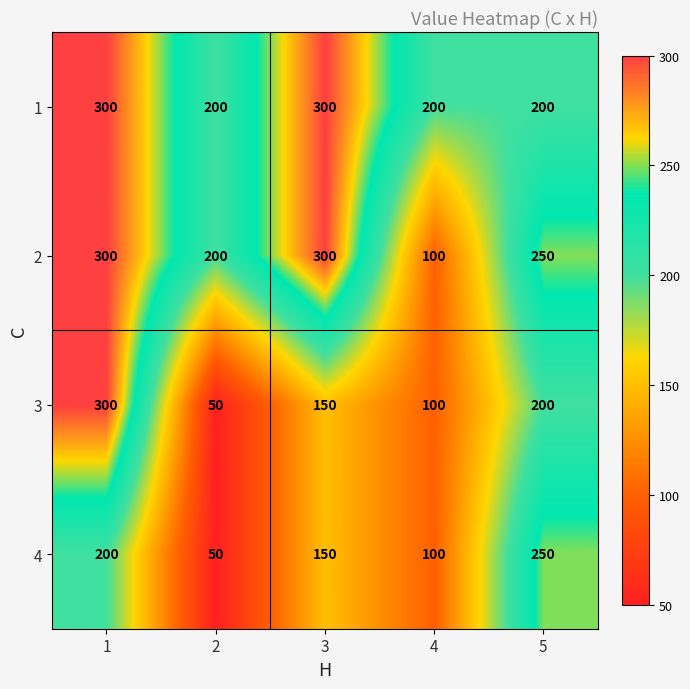

Which series has the widest spread of values?

3